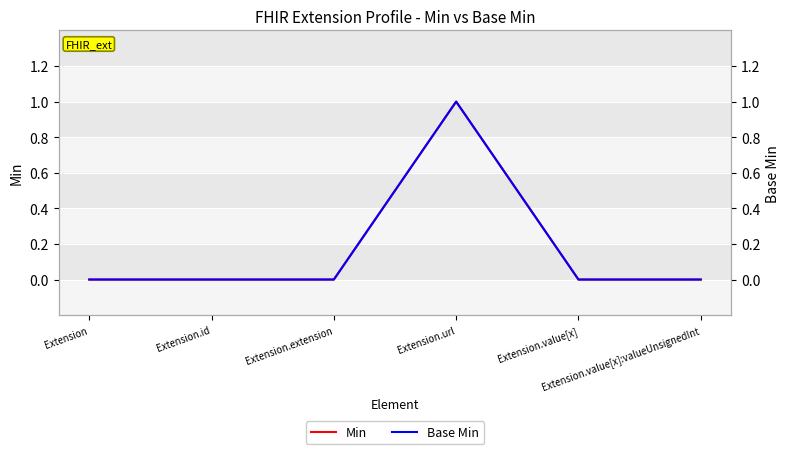

The Base Min series shows 0 at Extension. True or false?

True